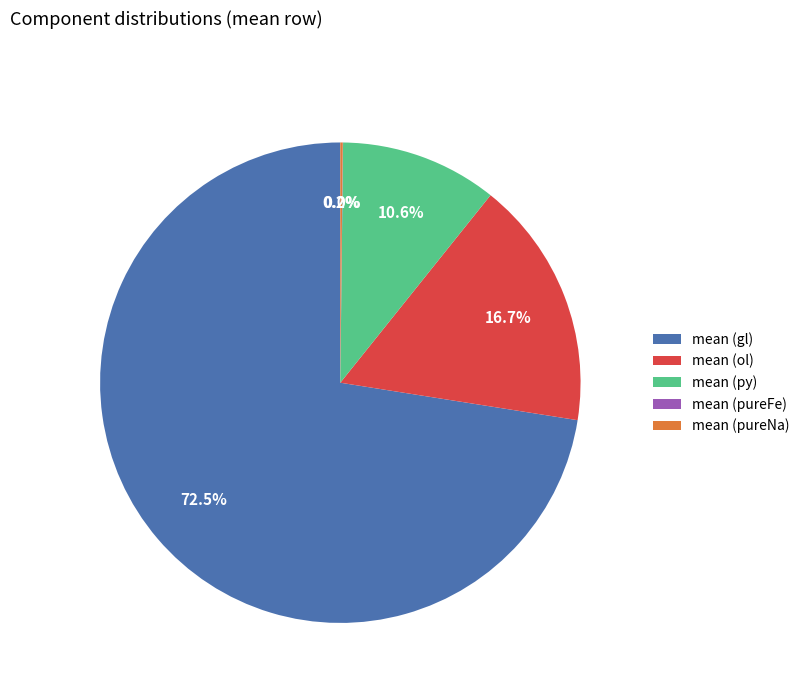

Which slice is the largest?

mean (gl)